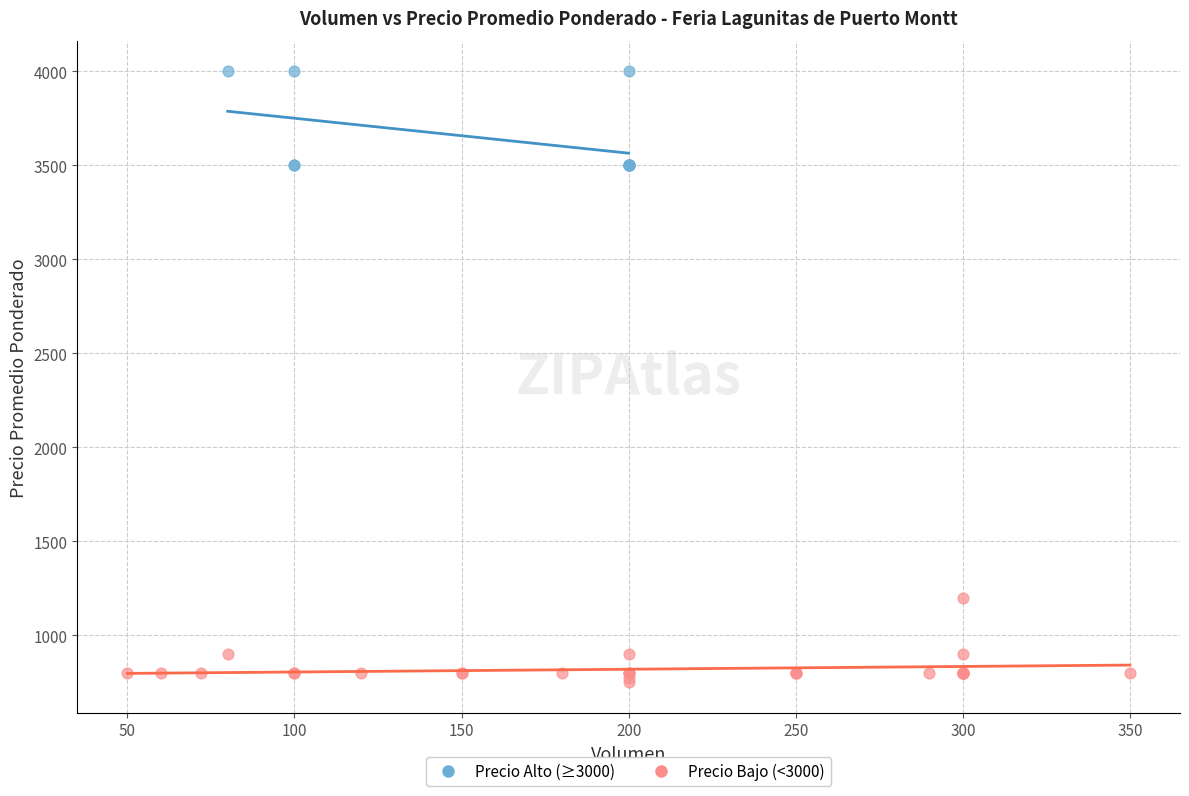

Which series contains the lowest Y value?

Precio Bajo (<3000)